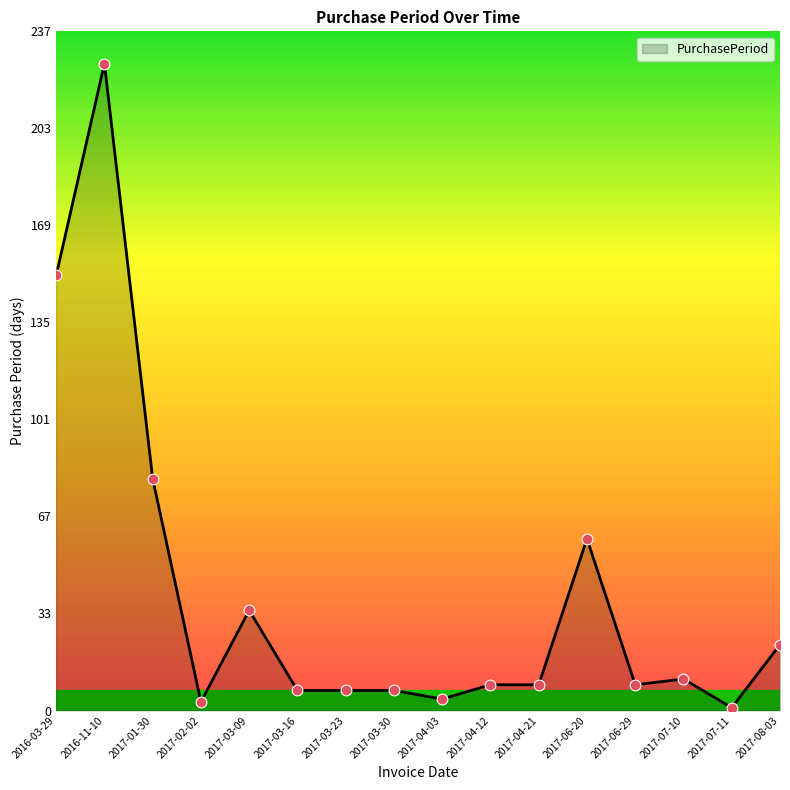

What is the change in value from 2017-02-02 to 2017-04-12?

+6